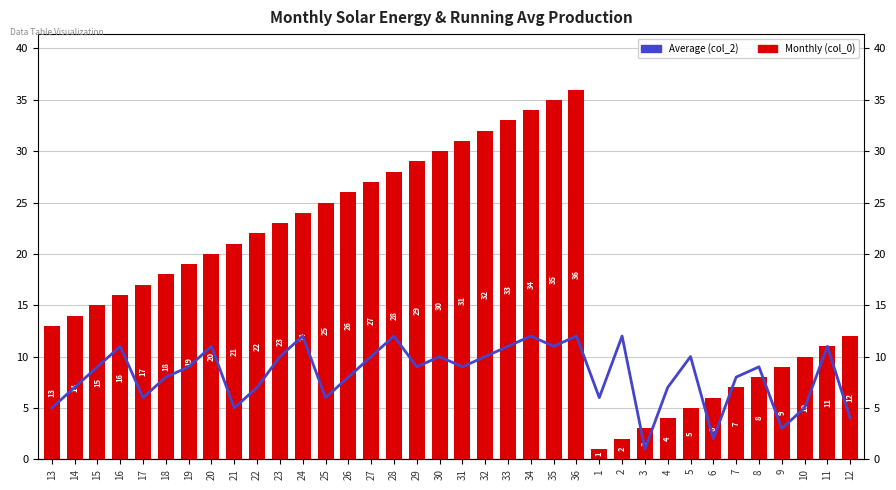

At which category is the sum across all series the highest?

36